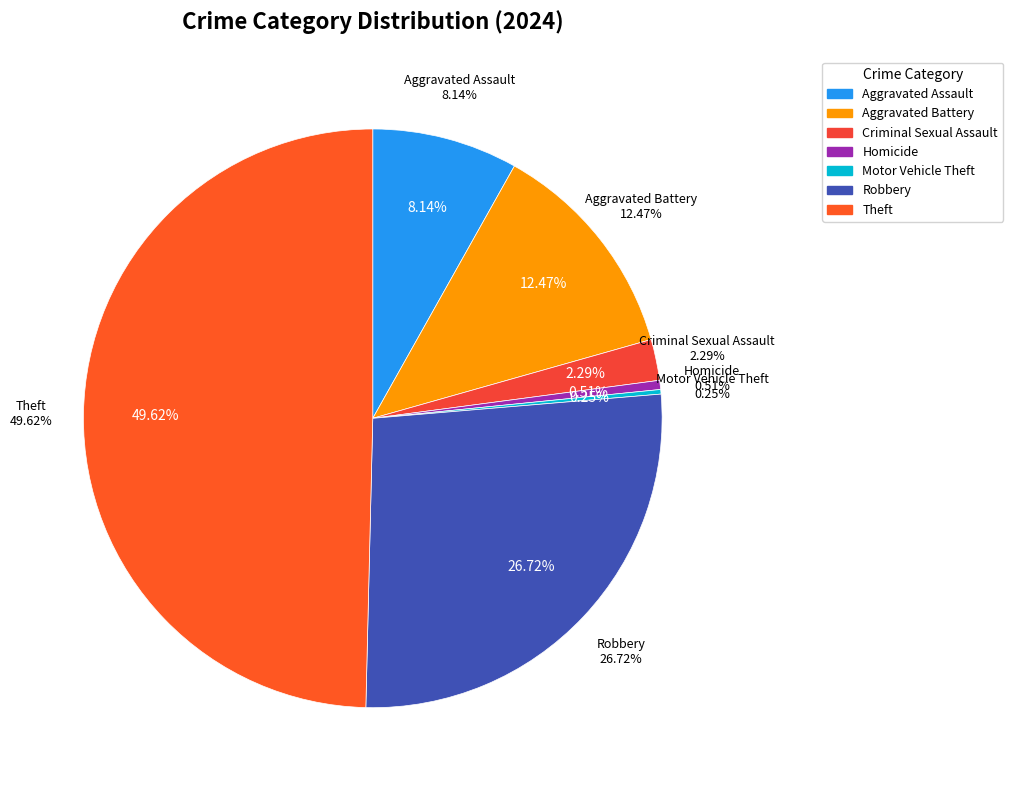

Between Aggravated Battery and Aggravated Assault, which is larger?

Aggravated Battery